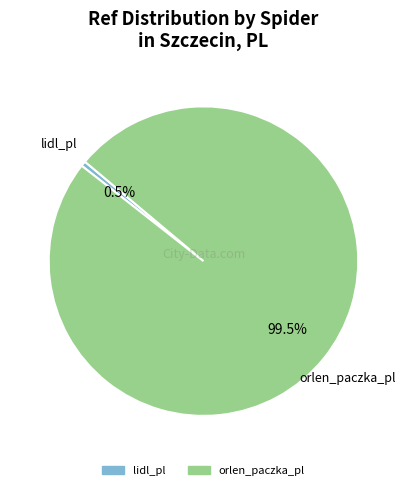

How many segments does this pie chart have?

2